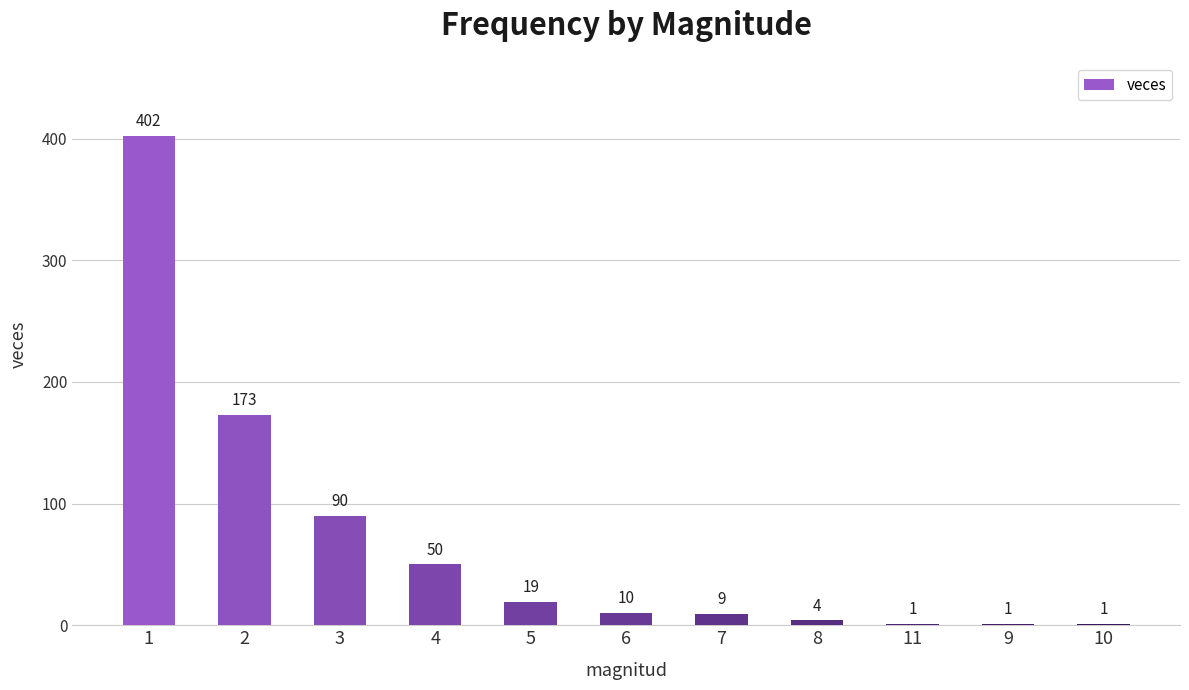

What is the approximate value at 5?

19